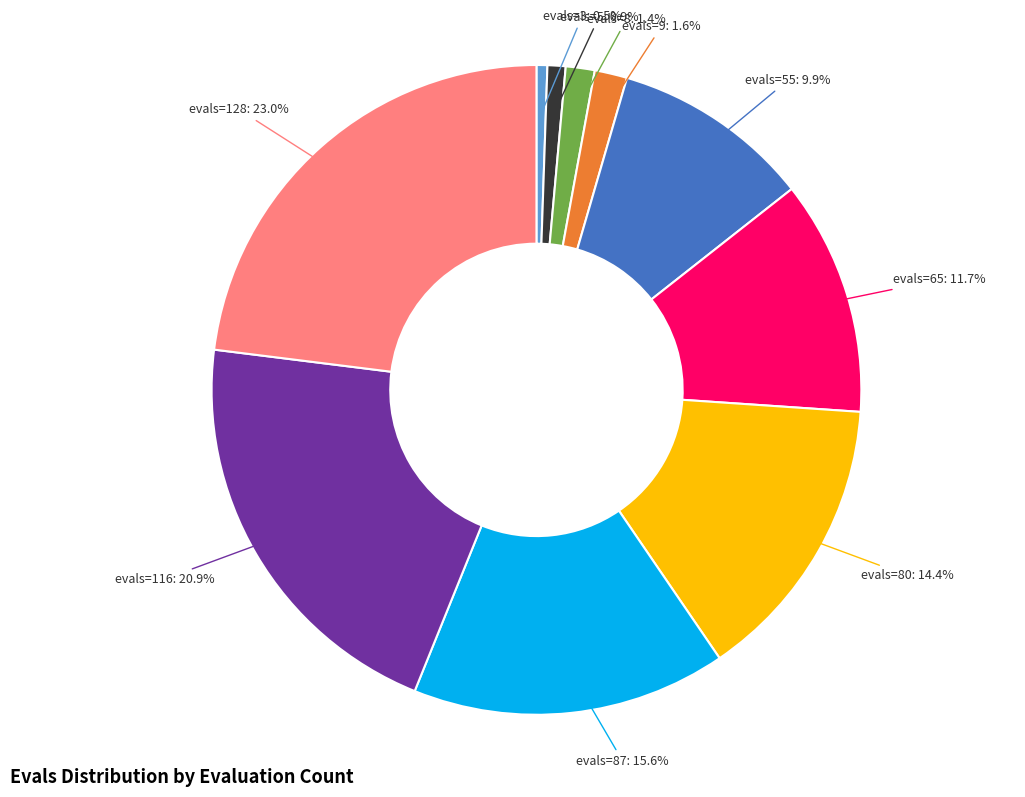

Is there any slice that represents more than half of the pie?

No